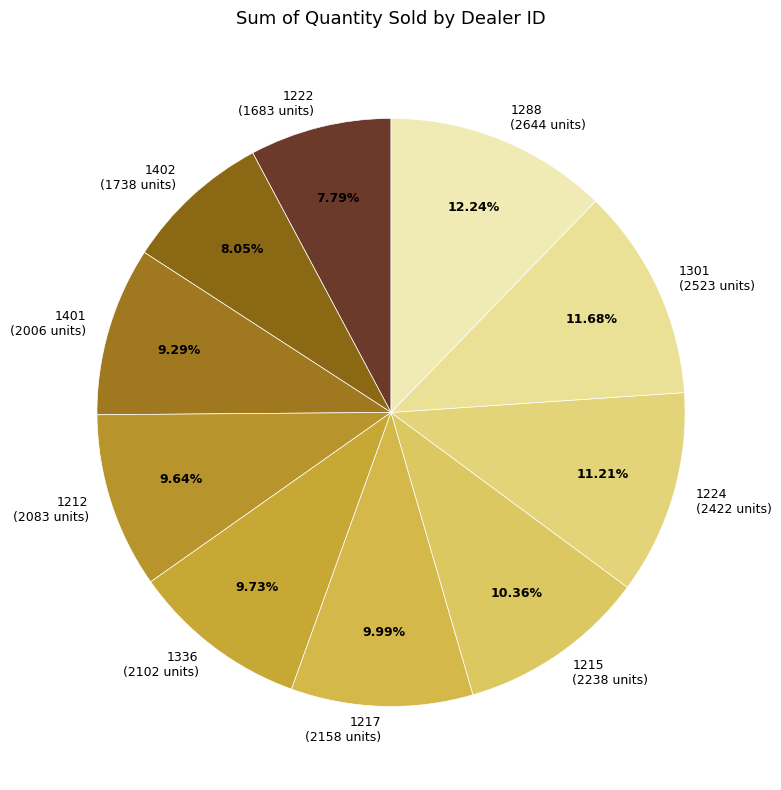

The 1215 slice represents 10% of the pie. True or false?

True